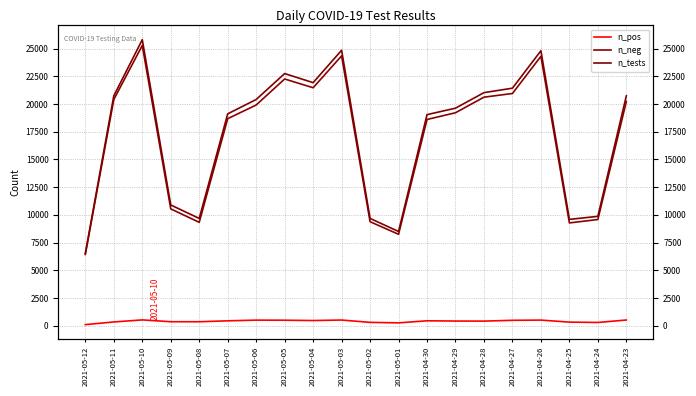

What is the label of the 17th point from the left?

2021-04-26